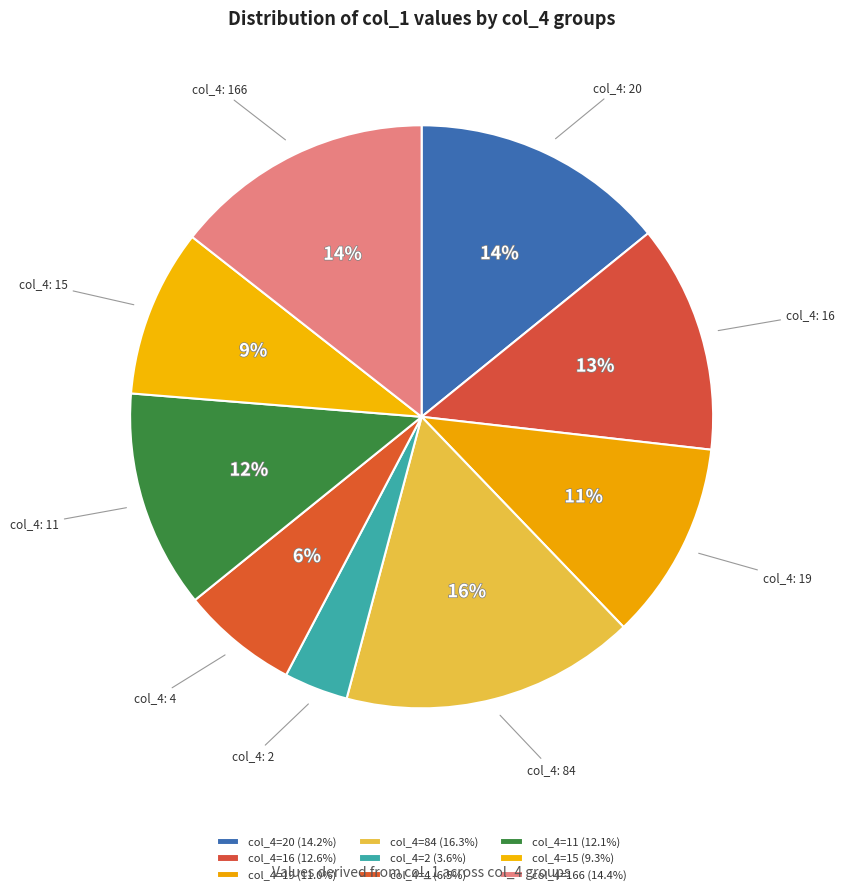

How many slices are in this pie chart?

9